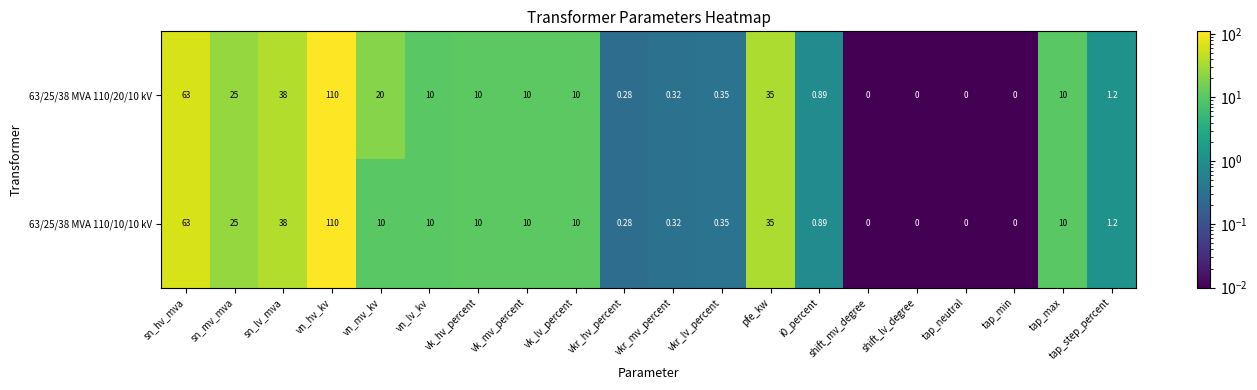

At which category is the sum across all series the highest?

vn_hv_kv